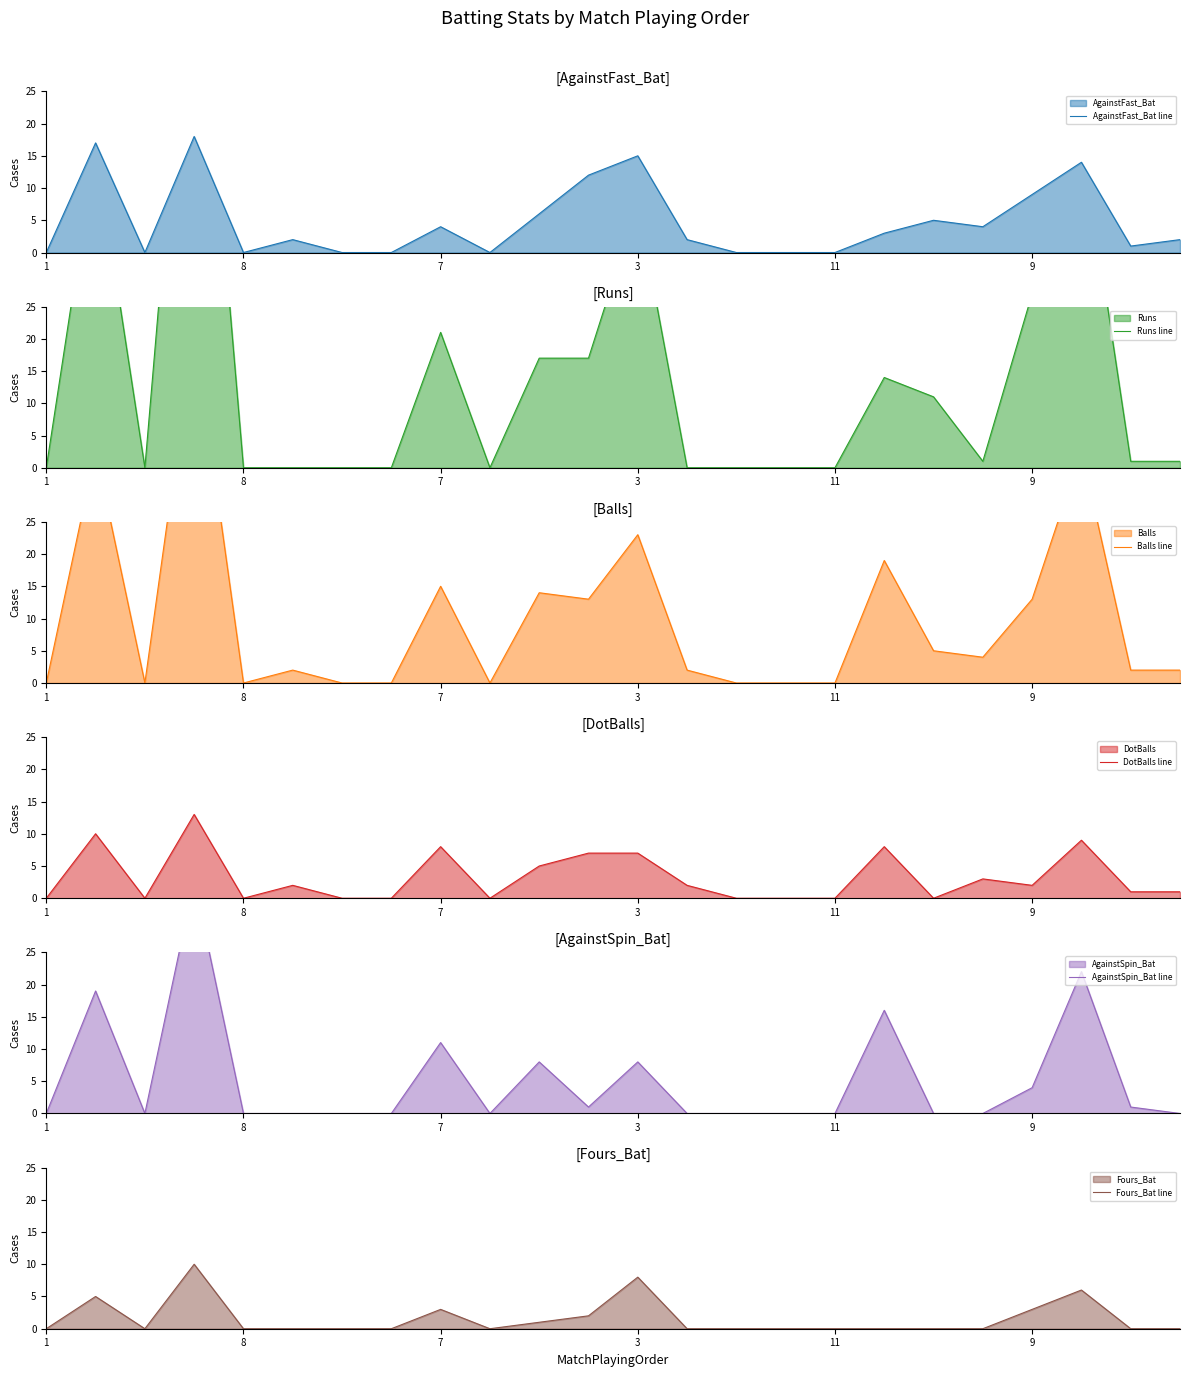

Count the number of data series in this chart.

6